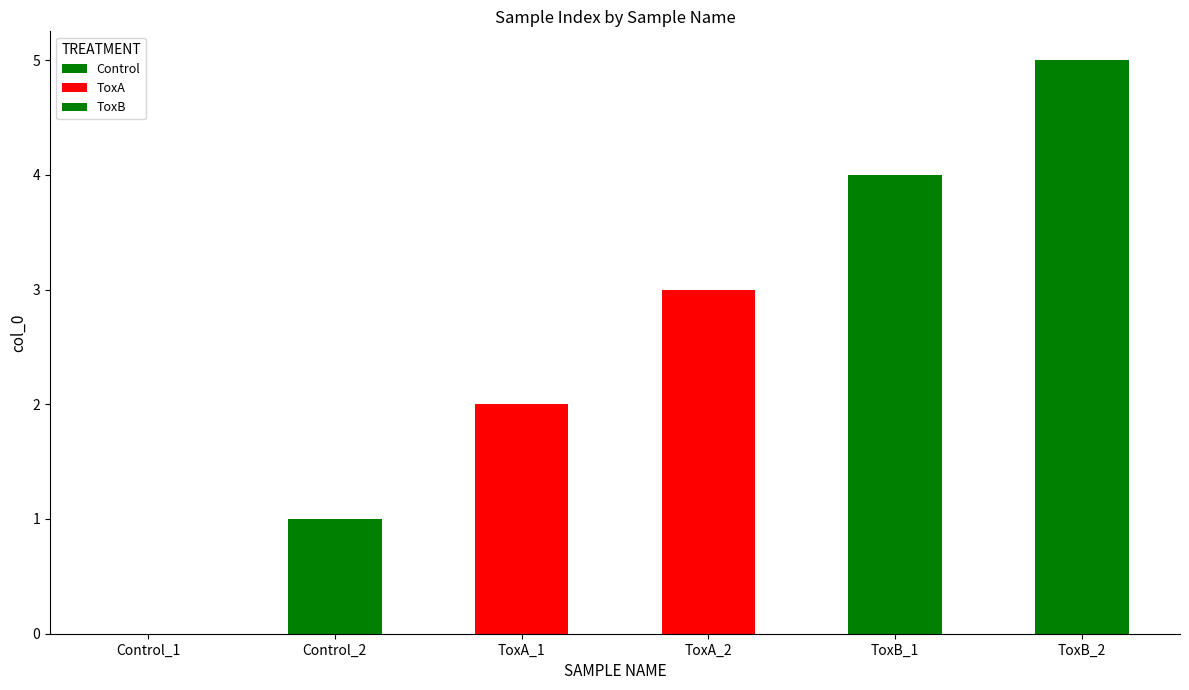

Reading left to right, what are all the values shown in this chart?

Control_1=0	Control_2=1	ToxA_1=2	ToxA_2=3	ToxB_1=4	ToxB_2=5